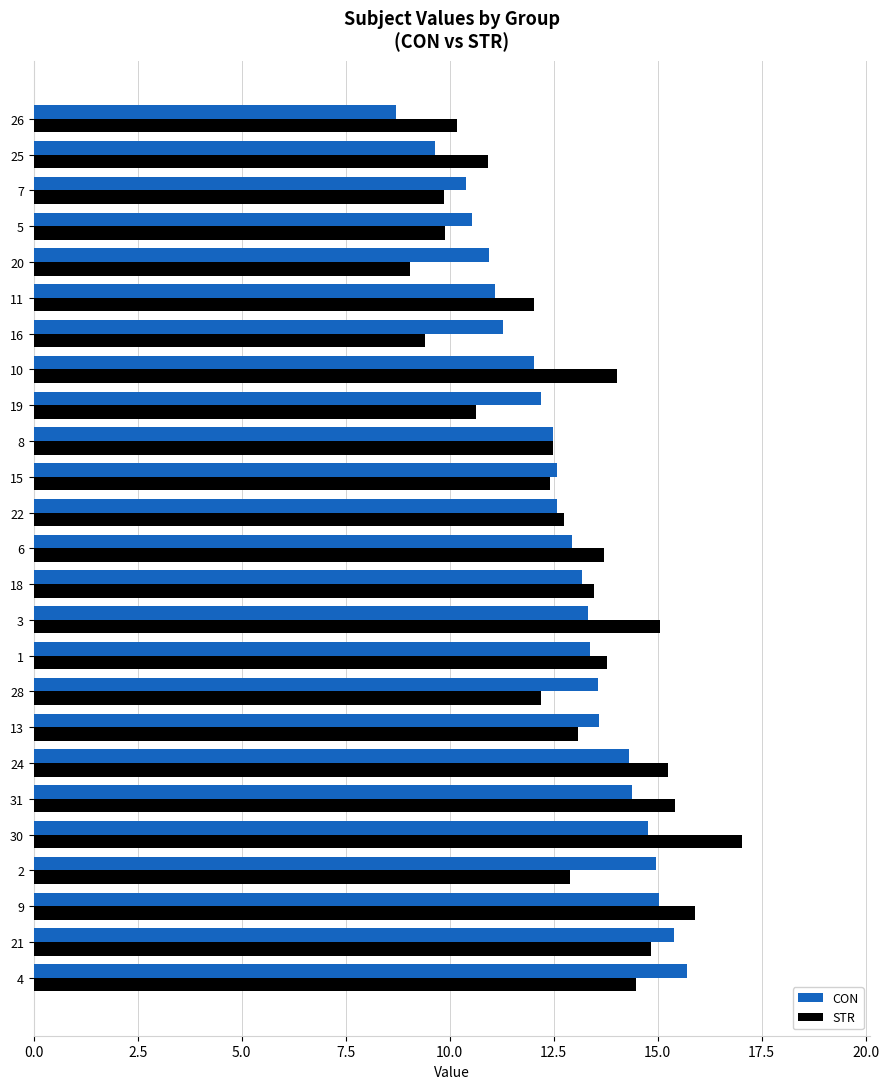

At which category is the sum across all series the highest?

30